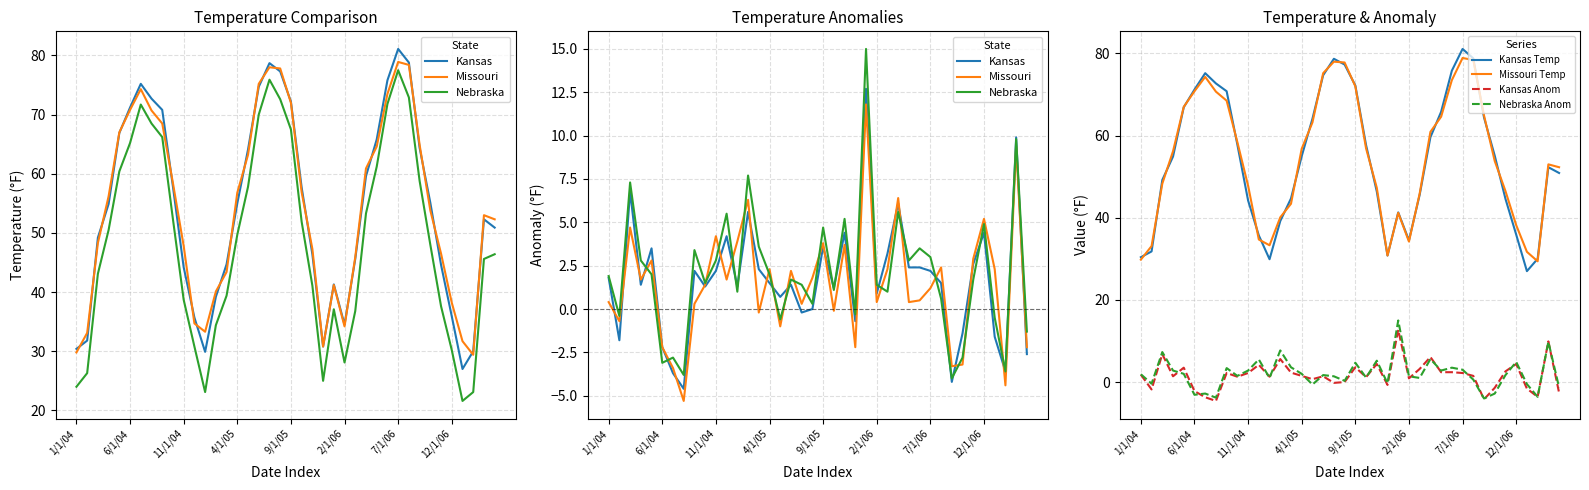

What is the difference between the highest and lowest values at 11/1/05?

43.6